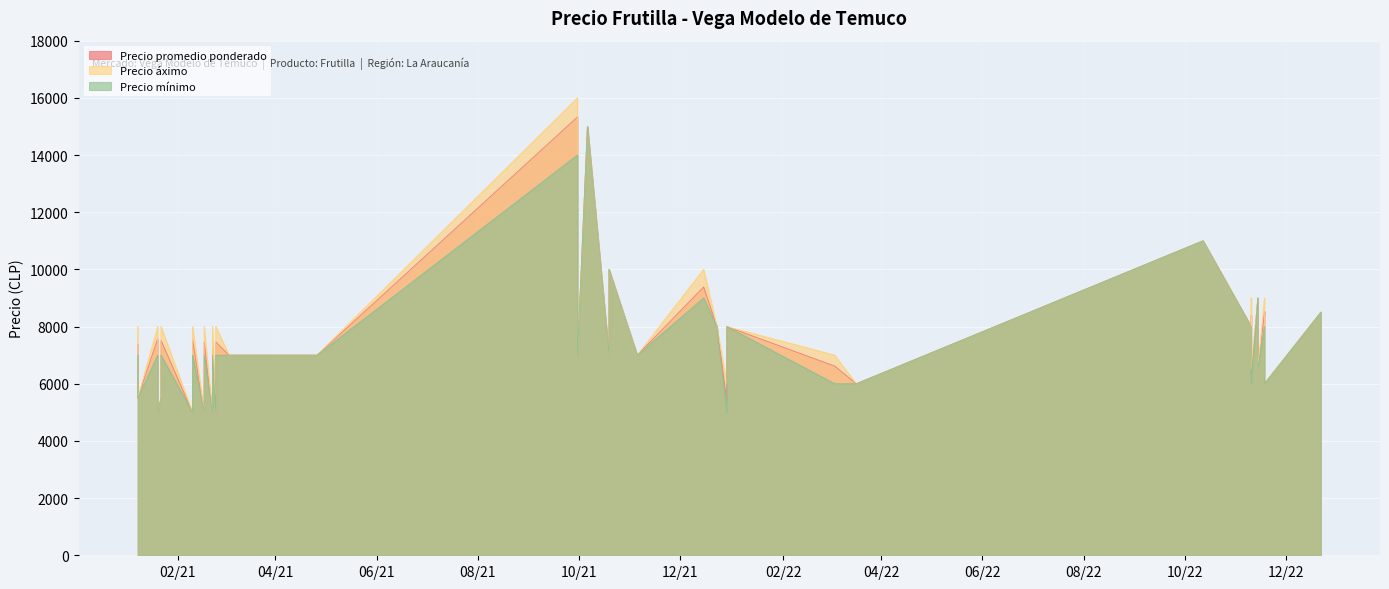

At 2021-01-20, list the series in order from smallest to largest.

Precio mínimo, Precio promedio ponderado, Precio áximo